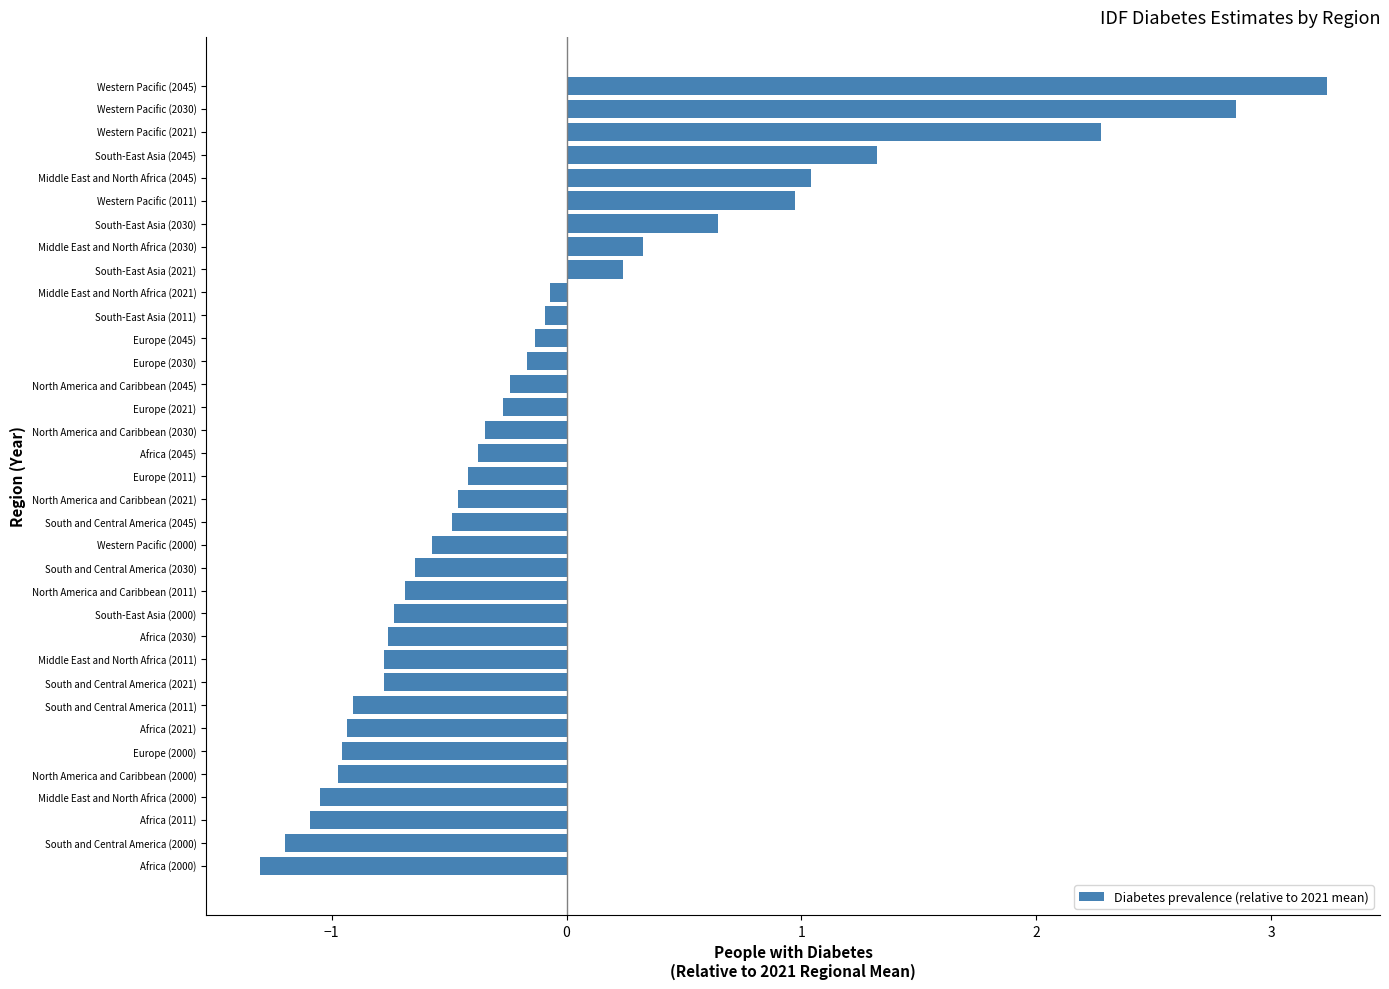

At which category does the chart reach its minimum across all series?

Africa (2000)